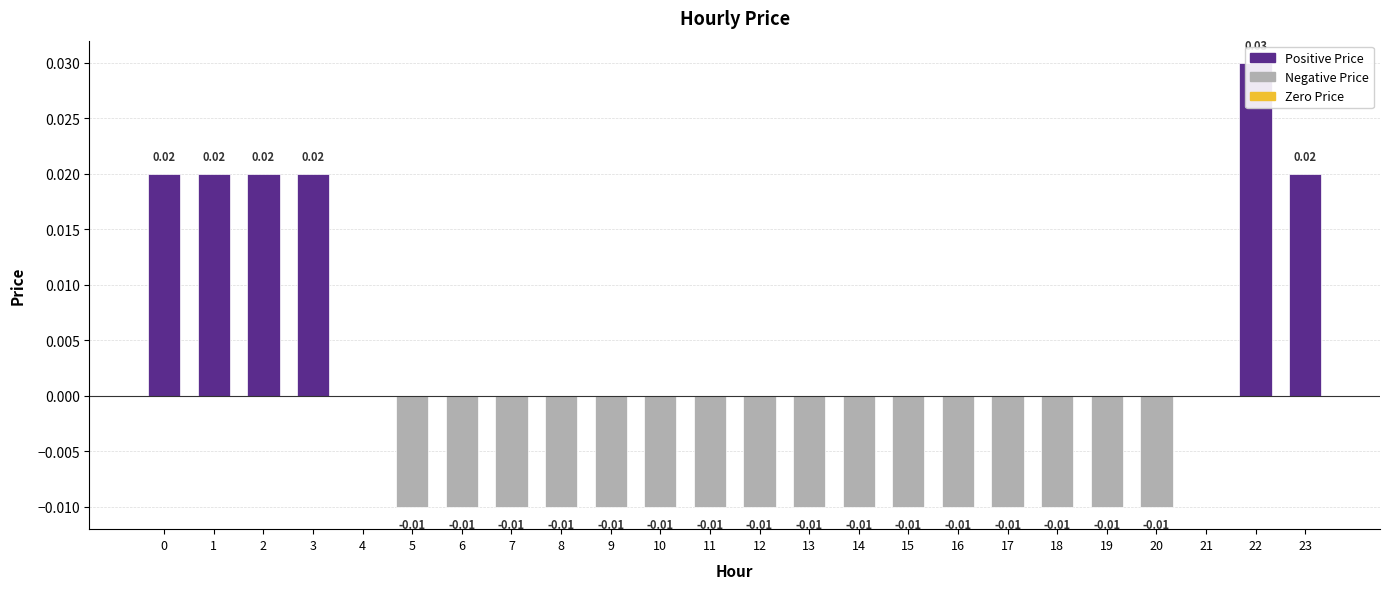

How many data points are above 0?

6